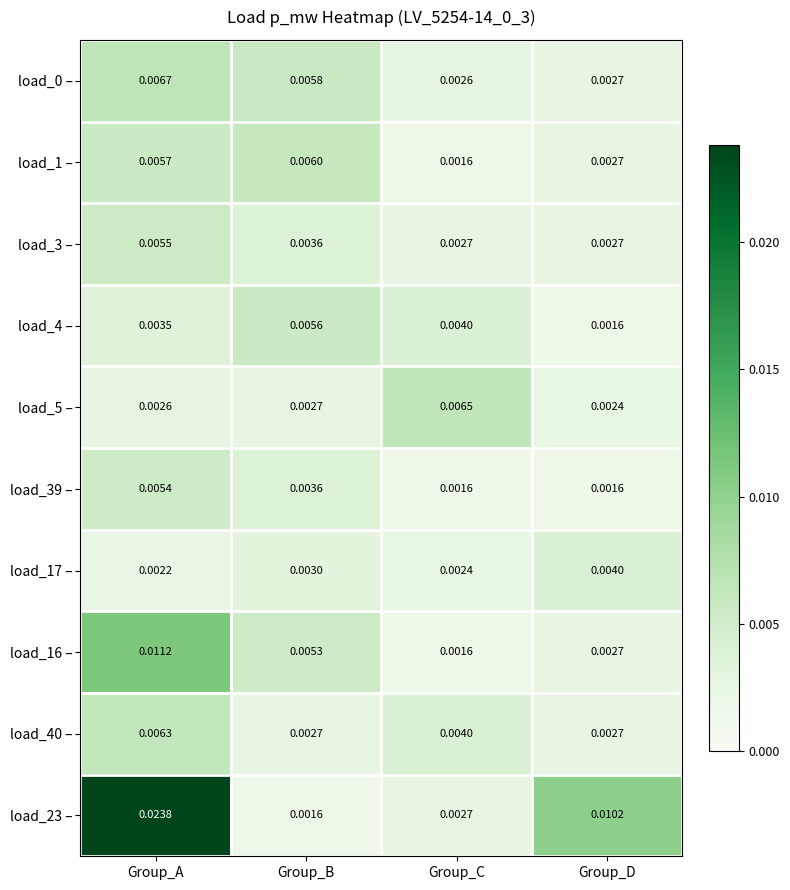

Which series changed the most between Group_B and Group_D?

load_23 –